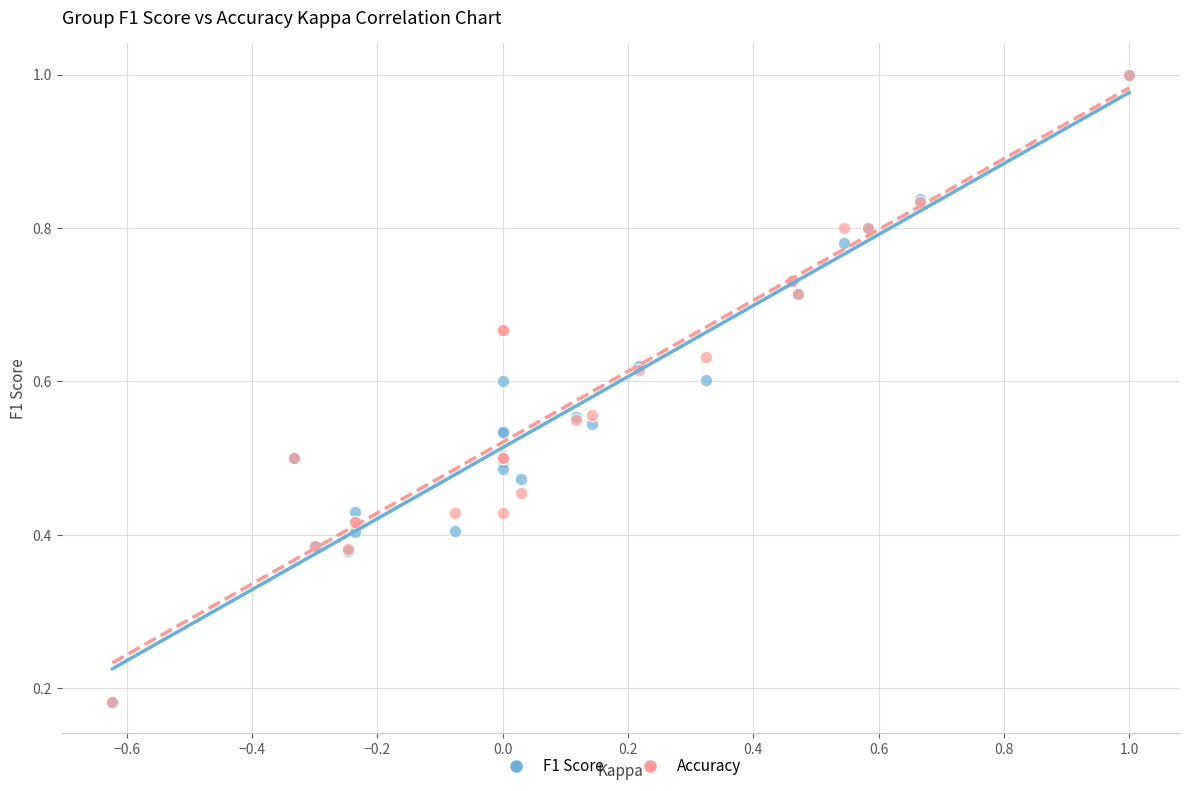

What are all the series names shown in the legend?

F1 Score, Accuracy